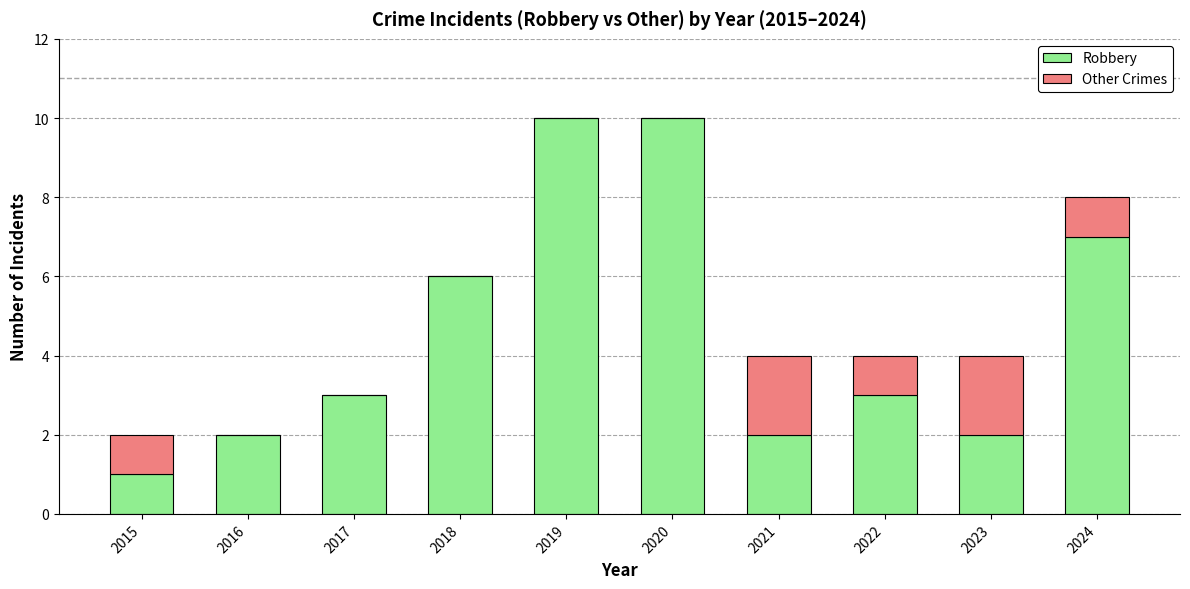

What is the sum of all Robbery values?

46